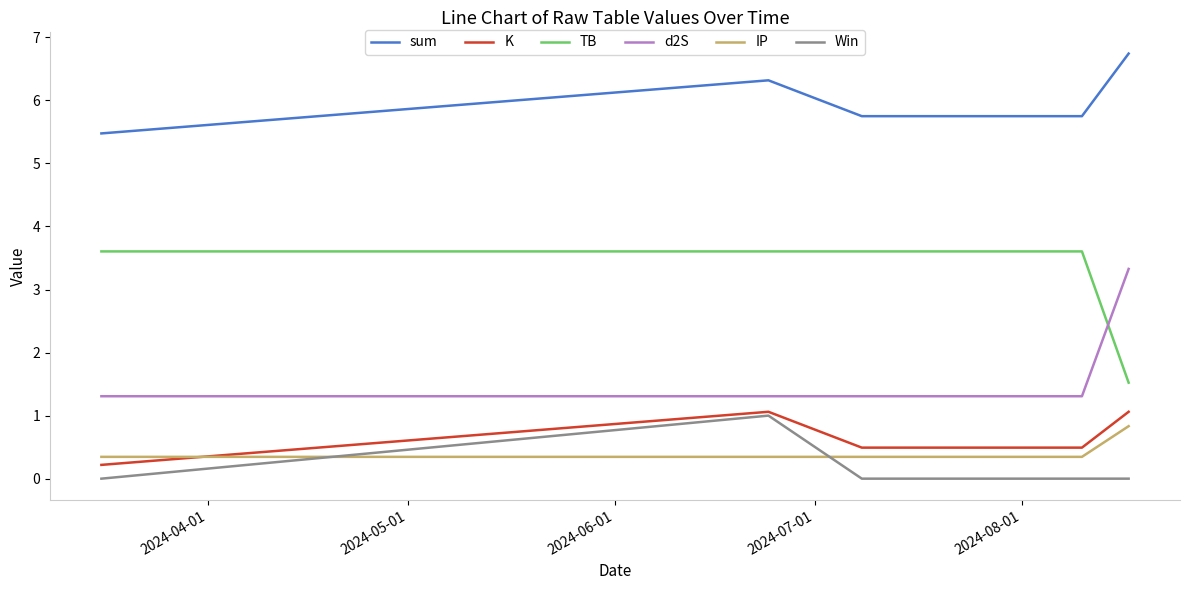

Which series has the largest total across all categories?

sum